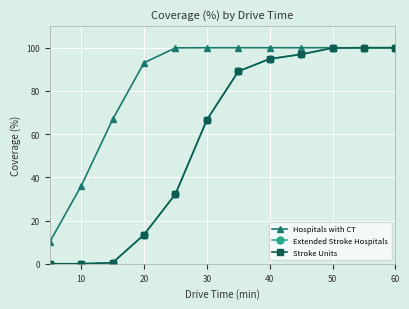

At how many categories does at least one series exceed 98?

8